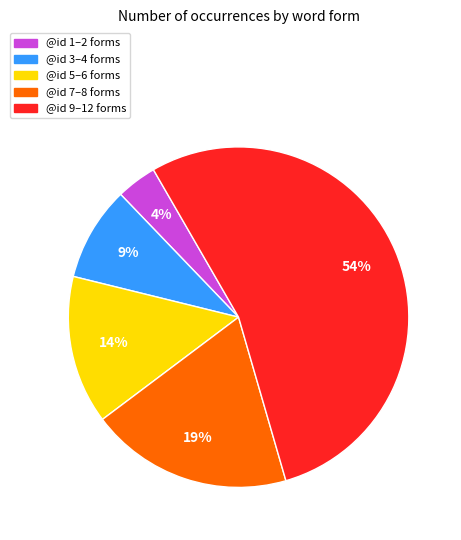

To the nearest percent, what percentage of the pie is @id 5–6 forms?

14%